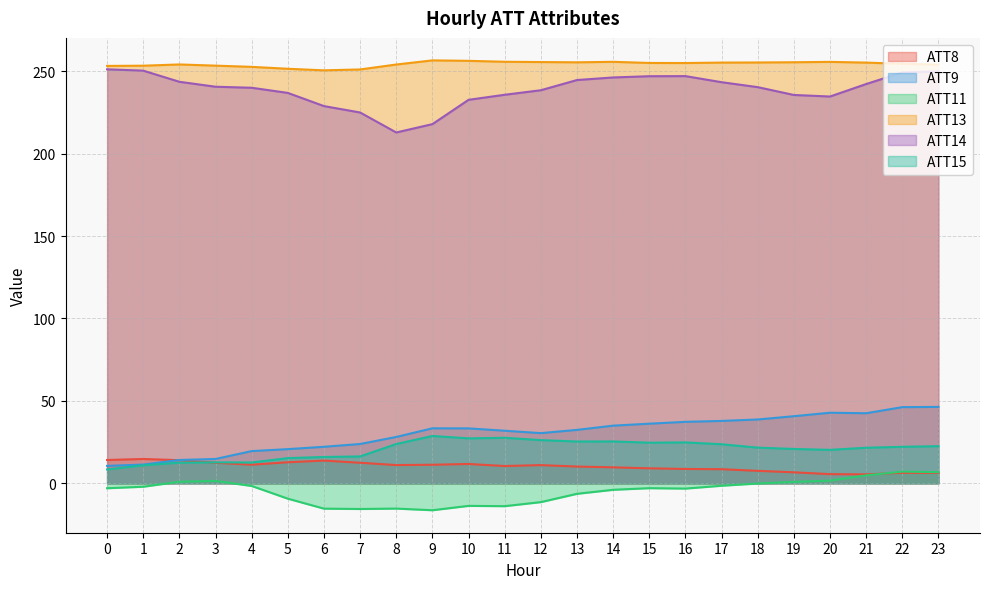

At which category is the sum across all series the highest?

23